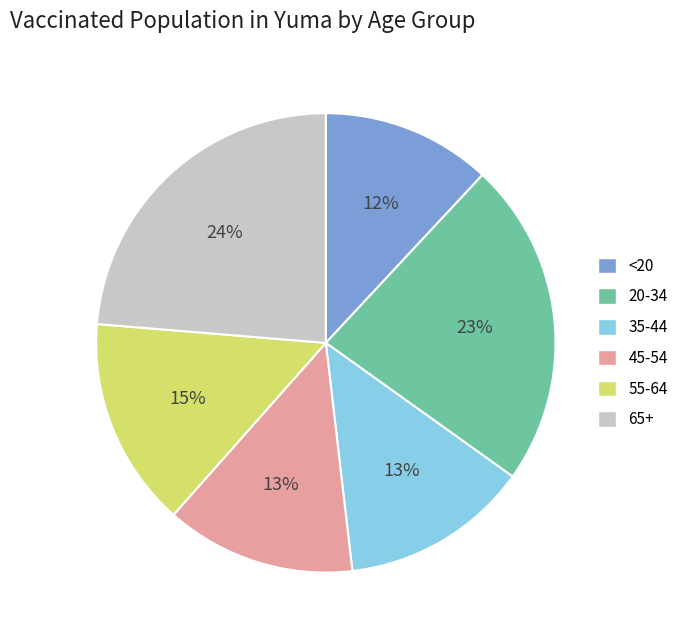

Does any single category account for the majority?

No